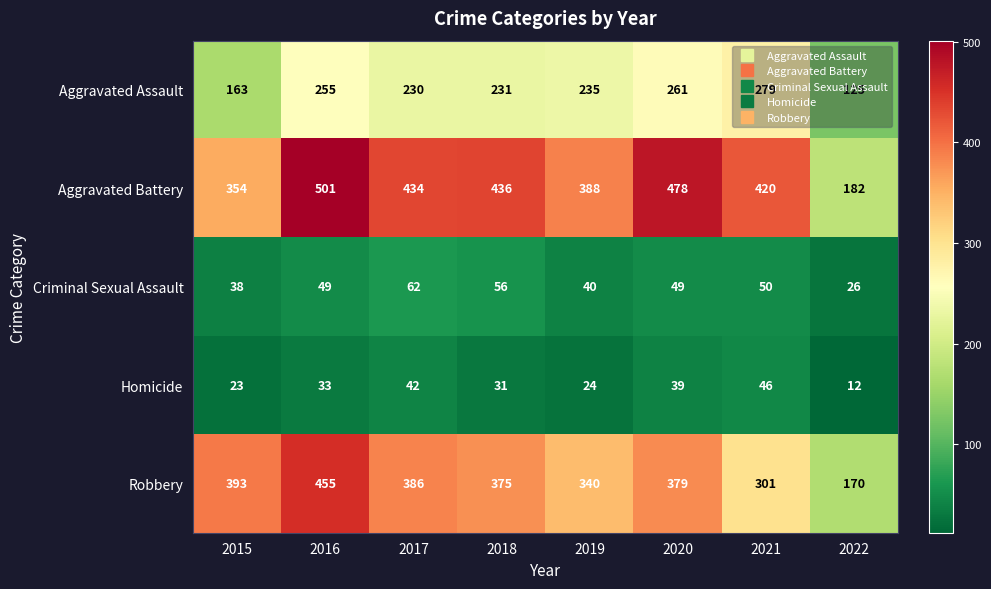

What is the maximum value for Robbery?

455